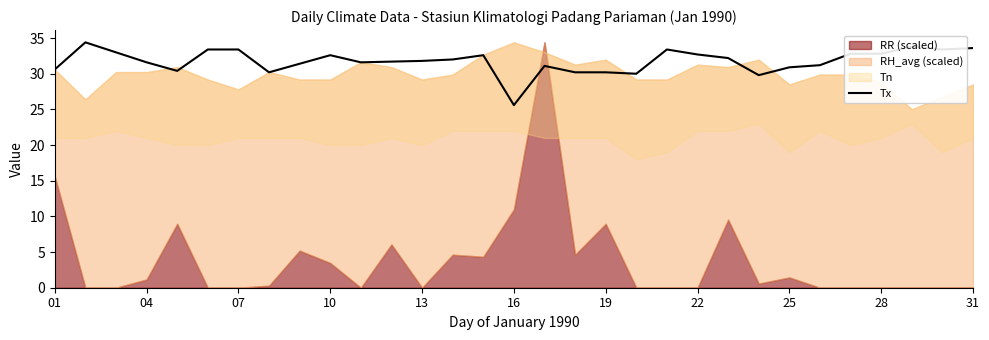

What is the maximum value for Tx?

34.4